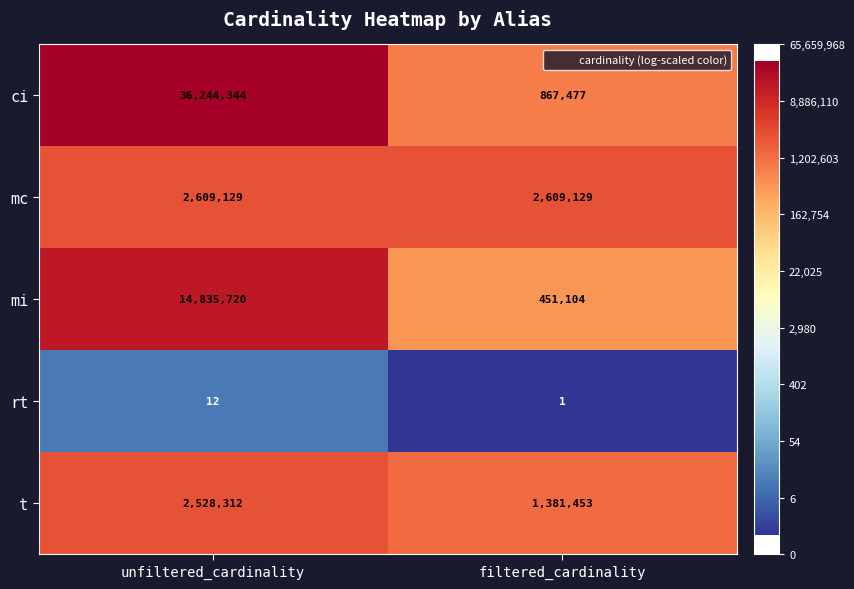

At which category is the sum across all series the highest?

unfiltered_cardinality